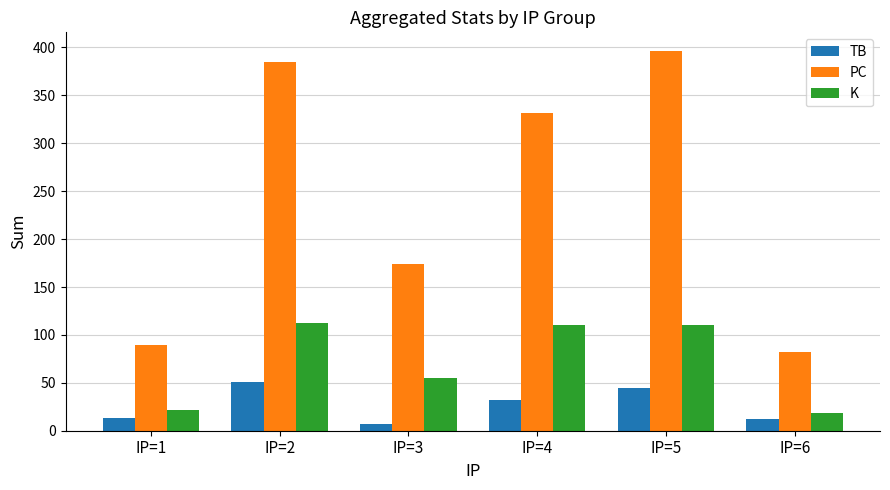

What are all the series names shown in the legend?

TB, PC, K